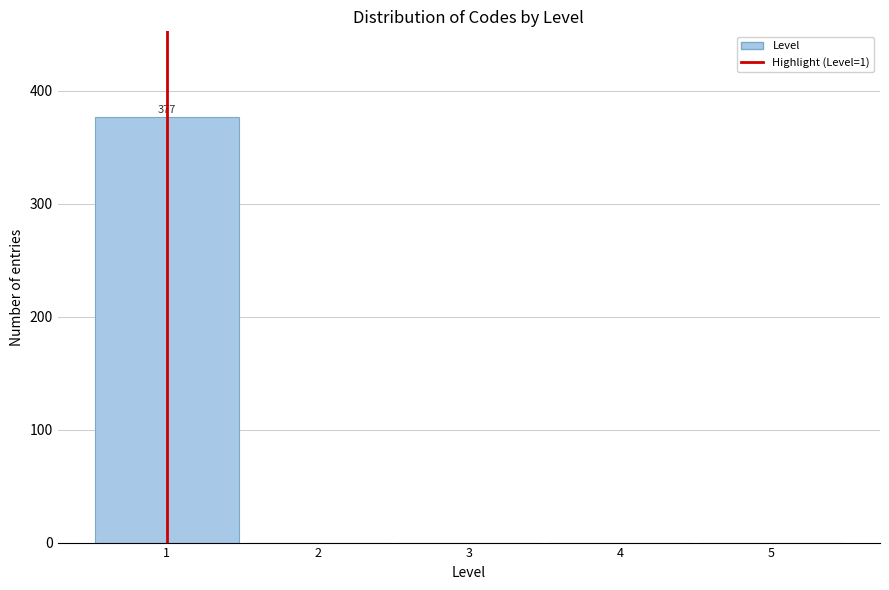

Over which range of the x-axis is the bar tallest?

0.5 to 1.5